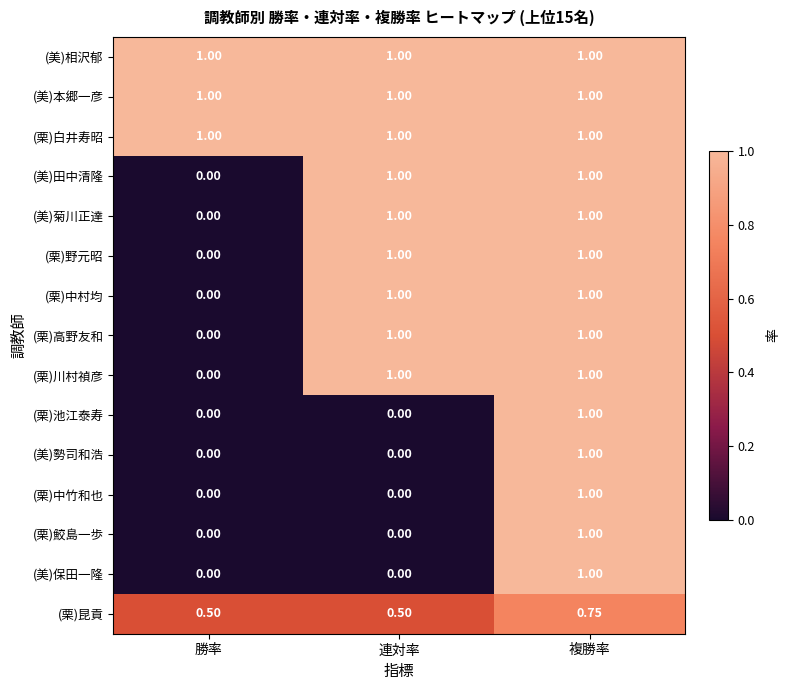

Is the value of (美)田中清隆 at 連対率 greater than the value of (栗)鮫島一歩 at 連対率?

Yes